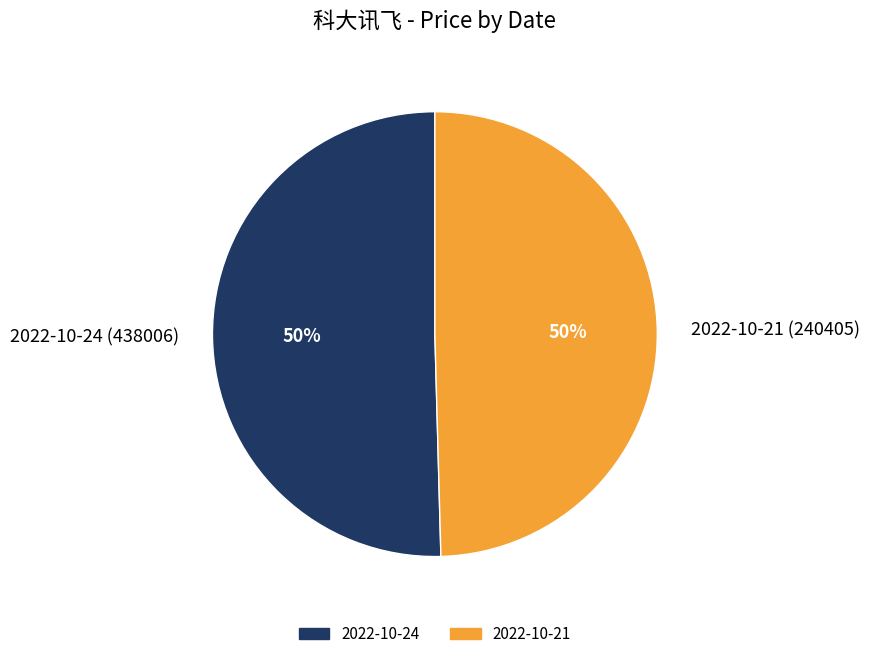

Do 2022-10-21 (240405) and 2022-10-24 (438006) together represent more than half of the pie?

Yes